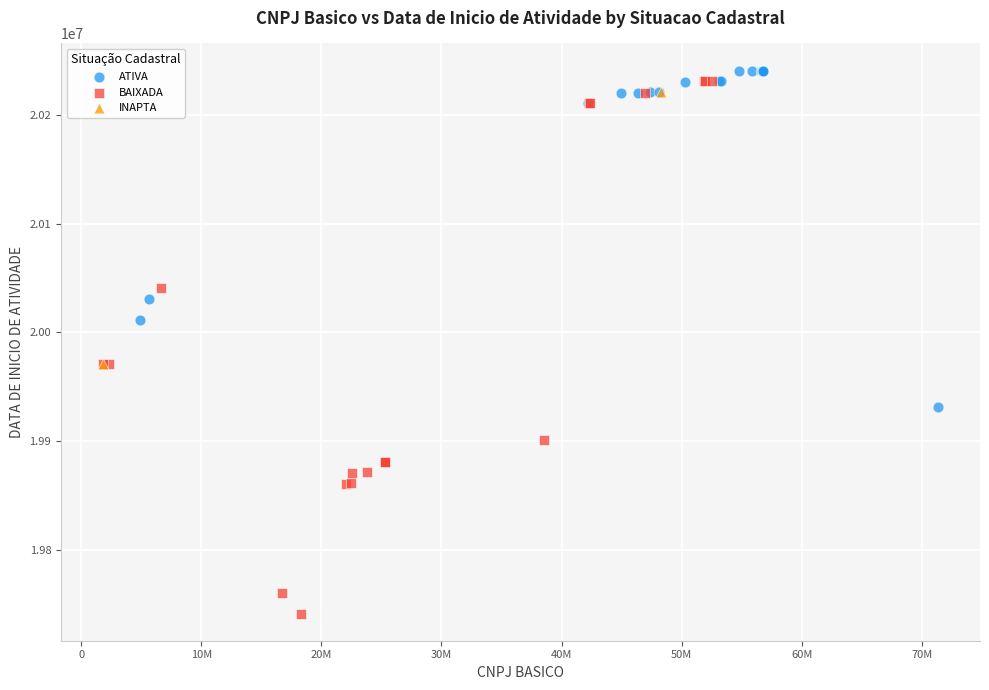

What are all the series names shown in the legend?

ATIVA, BAIXADA, INAPTA